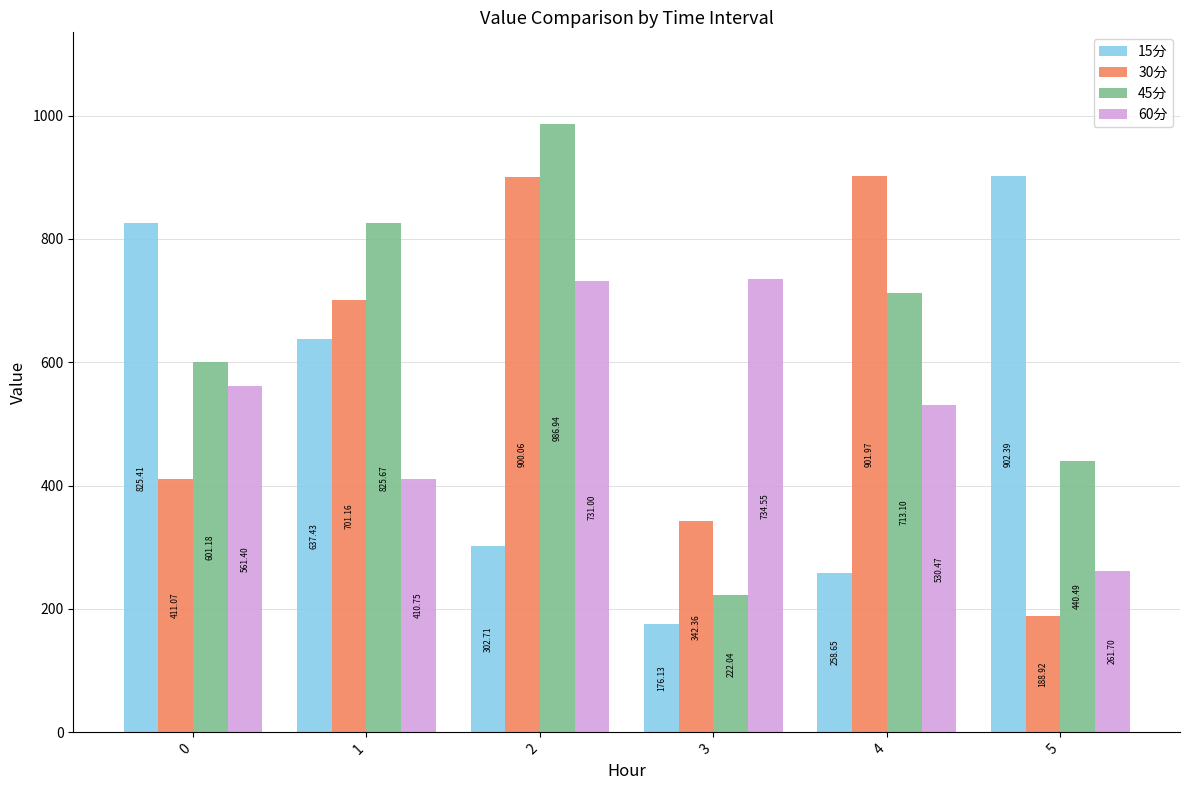

Count the number of categories in the chart.

6